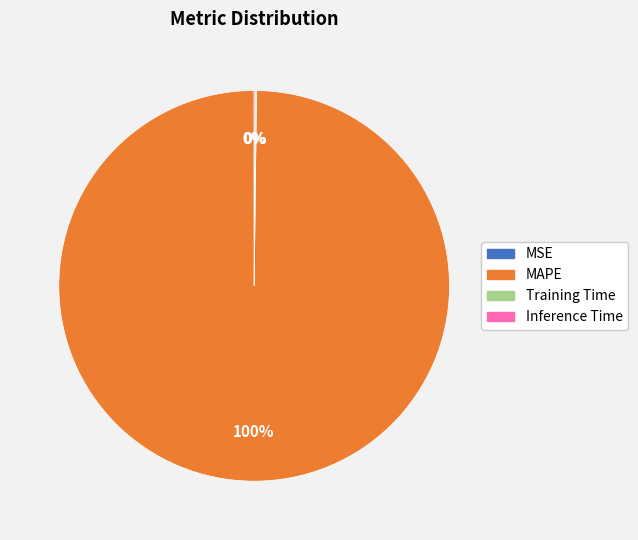

To the nearest percent, what is the average slice percentage?

25%